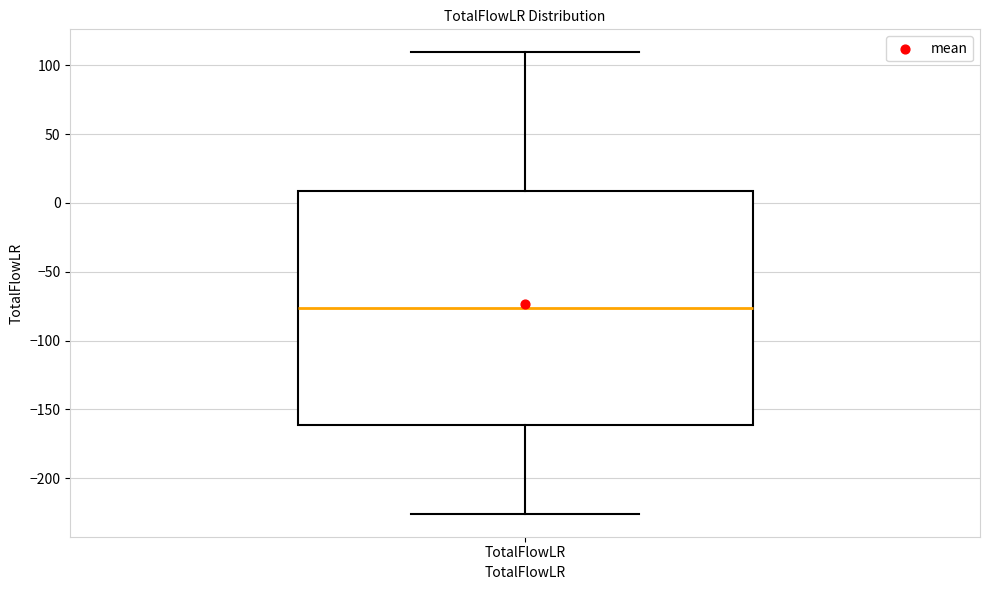

Read this box plot against the y-axis: the position of the median line, the range covered by the box, and the ends of both whiskers. The values are not printed on the chart, so give them approximately, as read against the axis.

median -75, box -160 to 10, whiskers -225 to 110